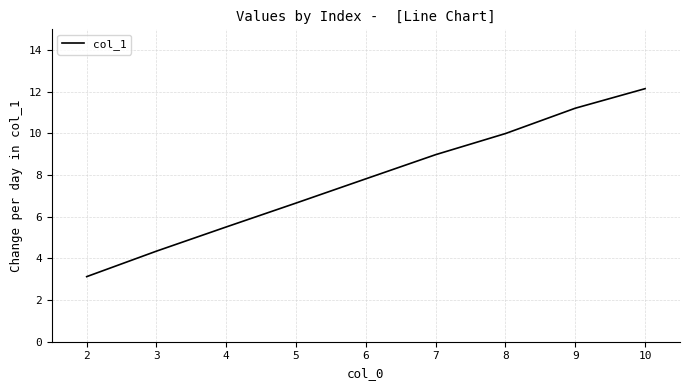

Does the chart have visible grid lines?

Yes